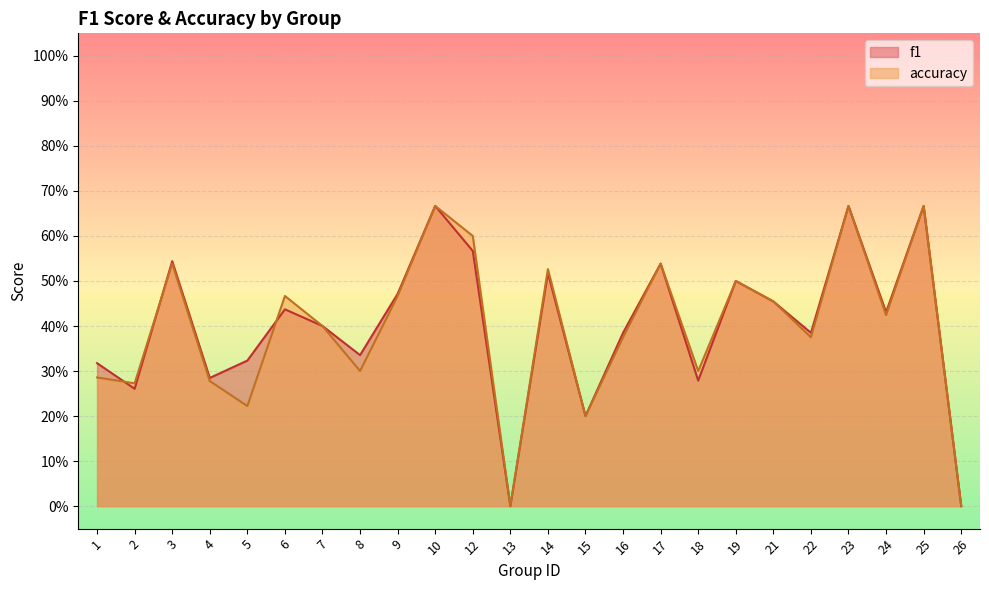

Which series has the largest total across all categories?

f1